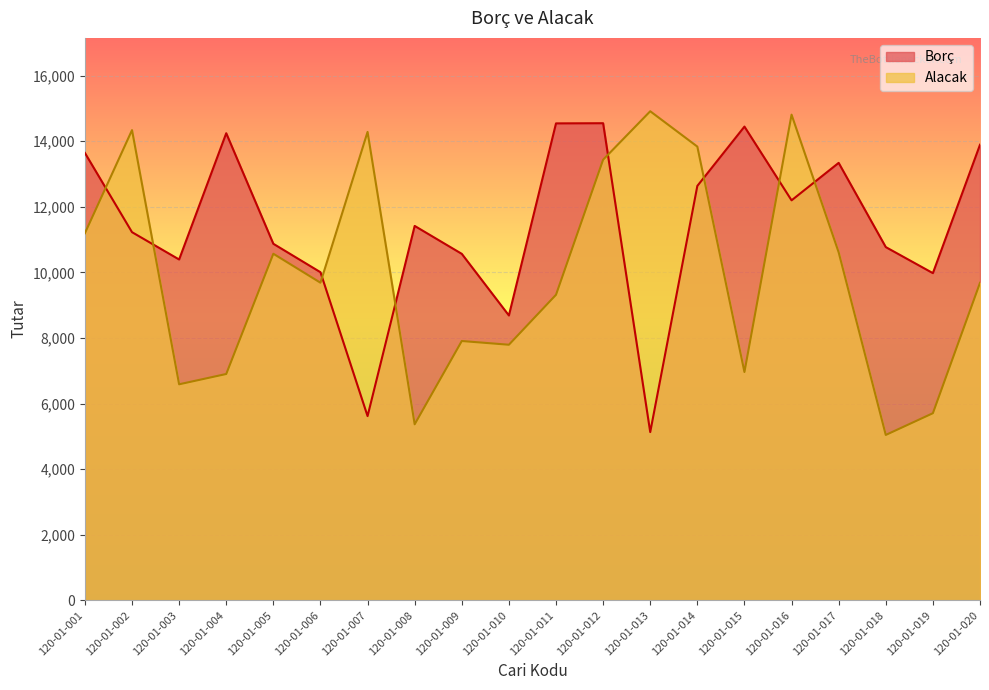

Rank the series by their average value, from lowest to highest.

Alacak, Borç